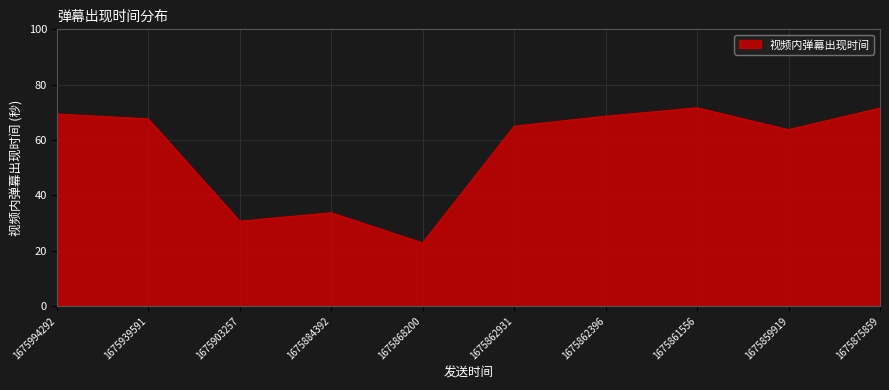

What is the change in value from 1675939591 to 1675884392?

-33.9